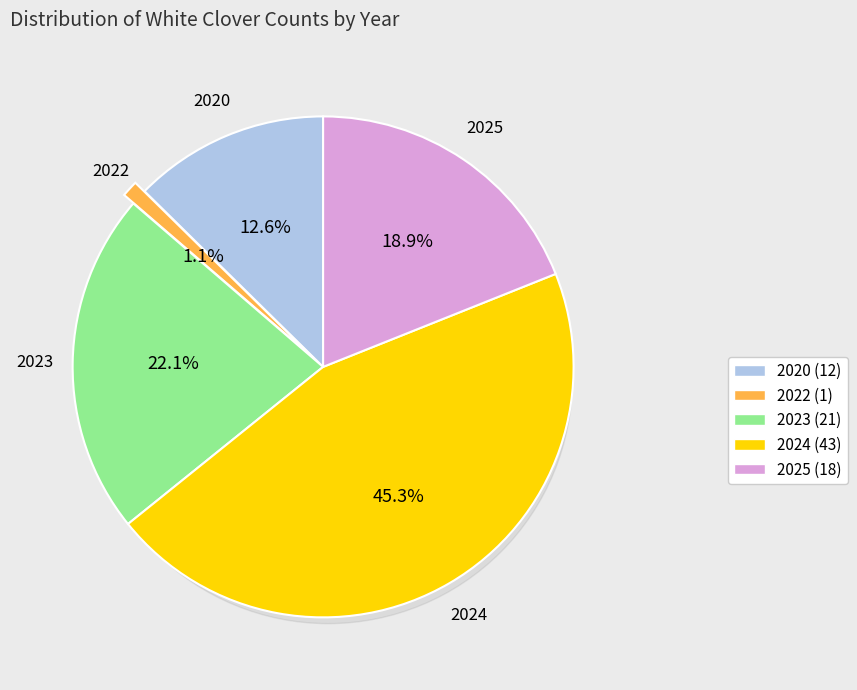

To the nearest percent, what portion does 2022 represent?

1%